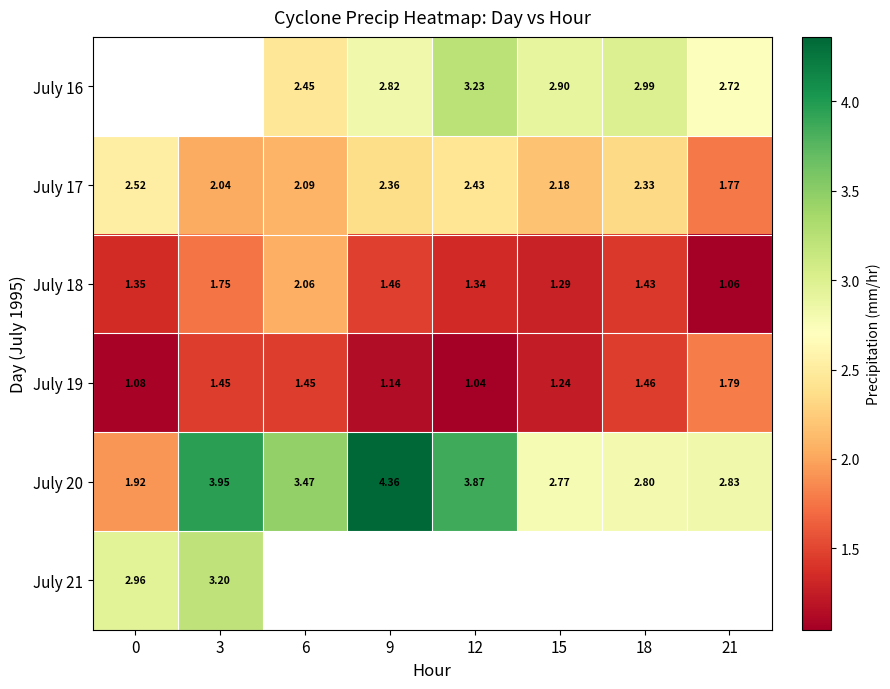

What is the sum of all July 20 values?

26.0